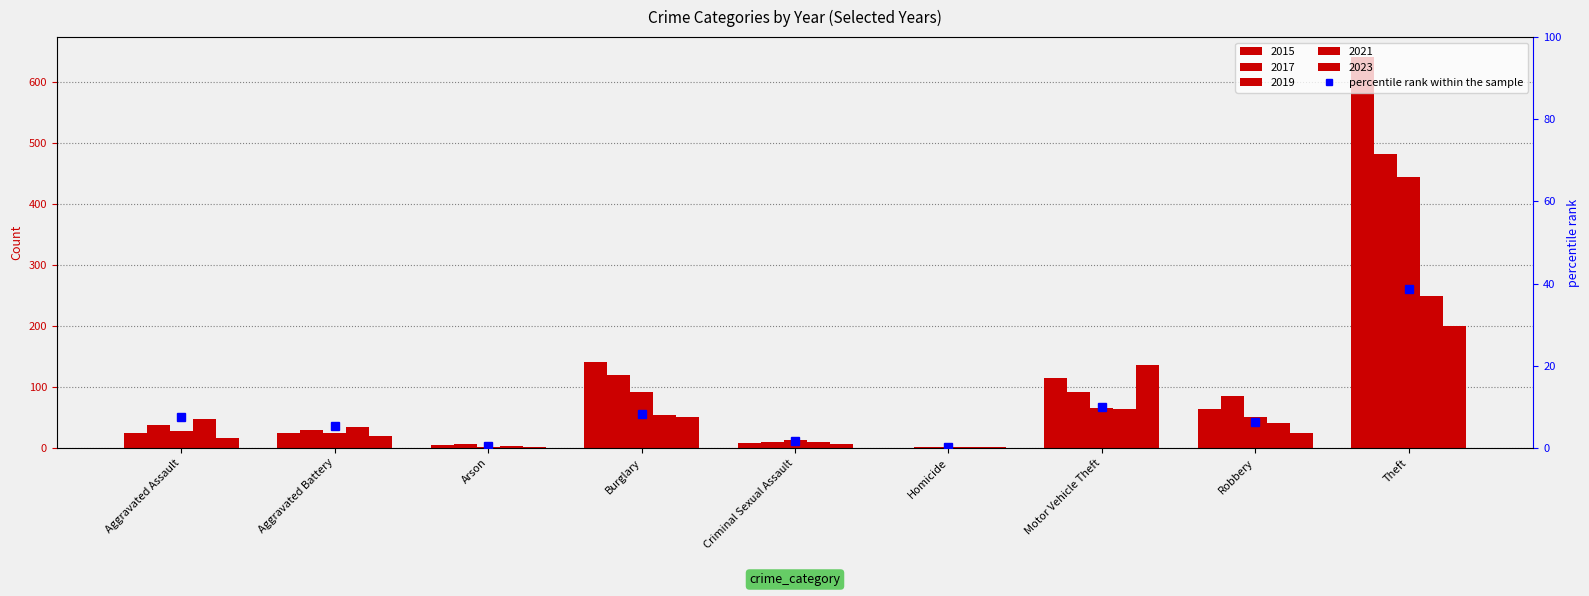

What is the label of the 1st bar from the right?

Theft